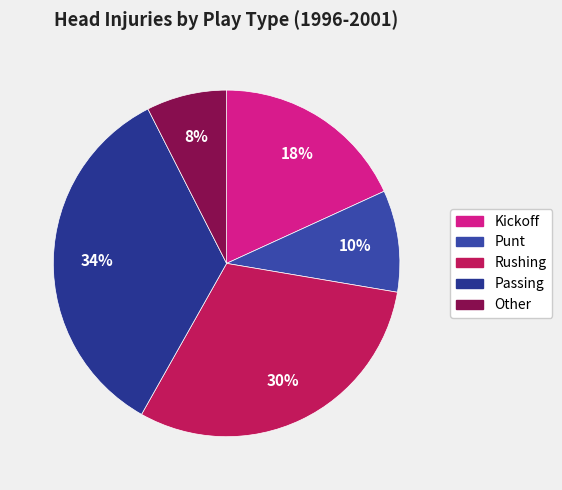

Approximately how many times larger is the value at Punt compared to Rushing?

0.3